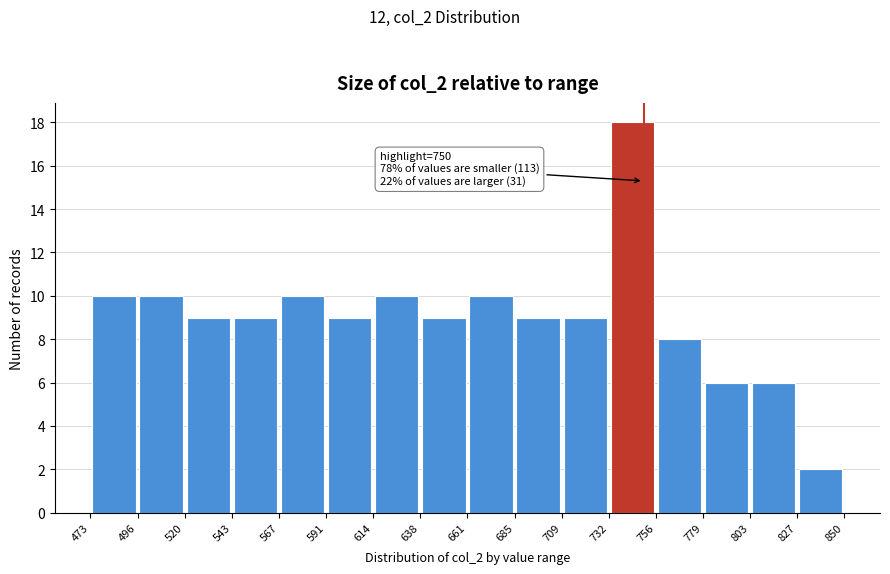

Over which range of the x-axis is the bar tallest?

732 to 756